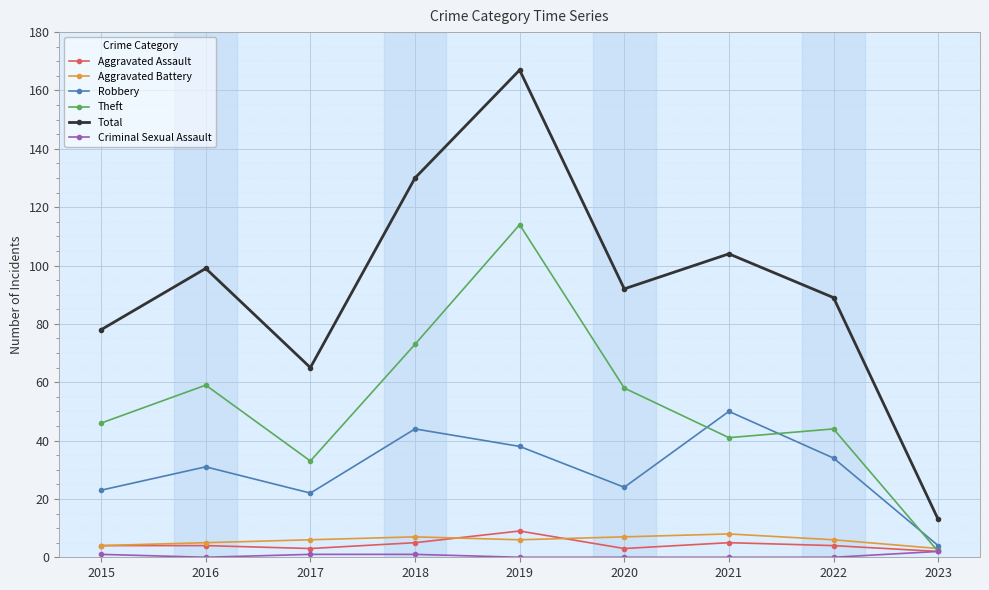

What is the maximum value shown in the chart?

167